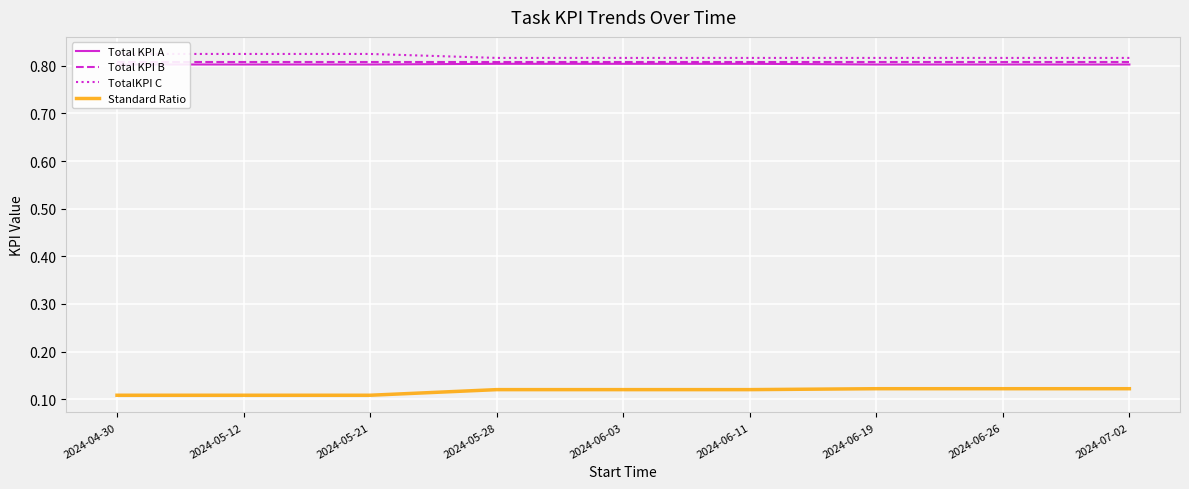

Where is Total KPI A nearest to the value 0?

2024-06-19